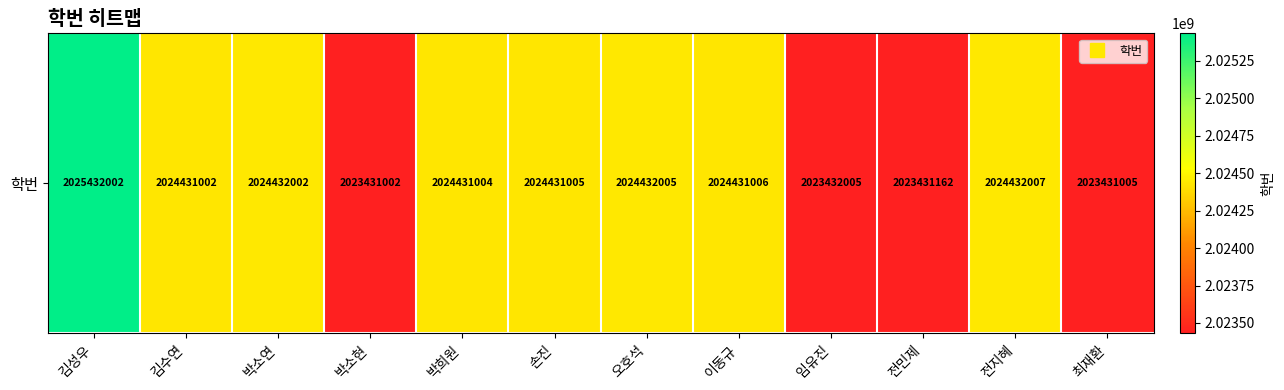

Is it true that the value at 박희원 is 2024431004?

True